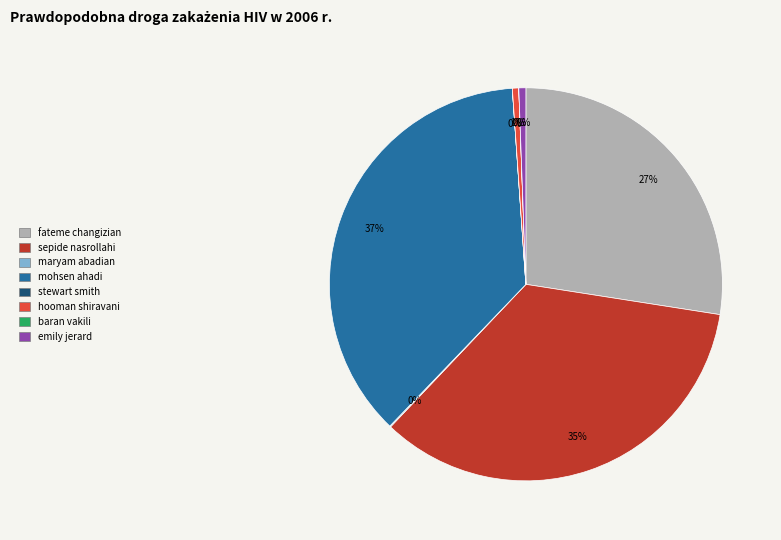

Does any single category account for the majority?

No